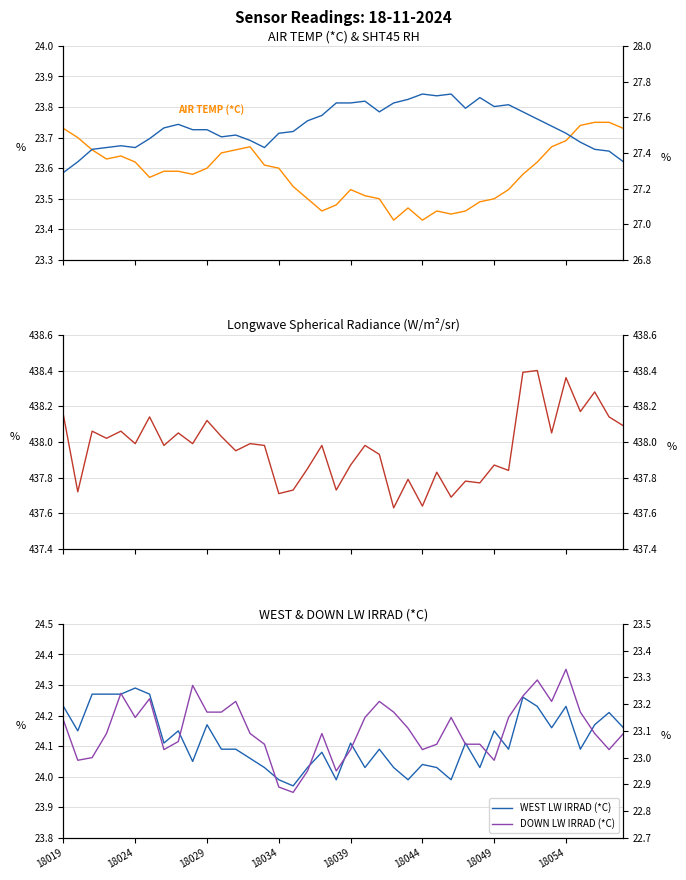

Is the value of SHT45 RH at 23 greater than the value of Longwave Spherical Radiance (W/m²/sr) at 35?

No